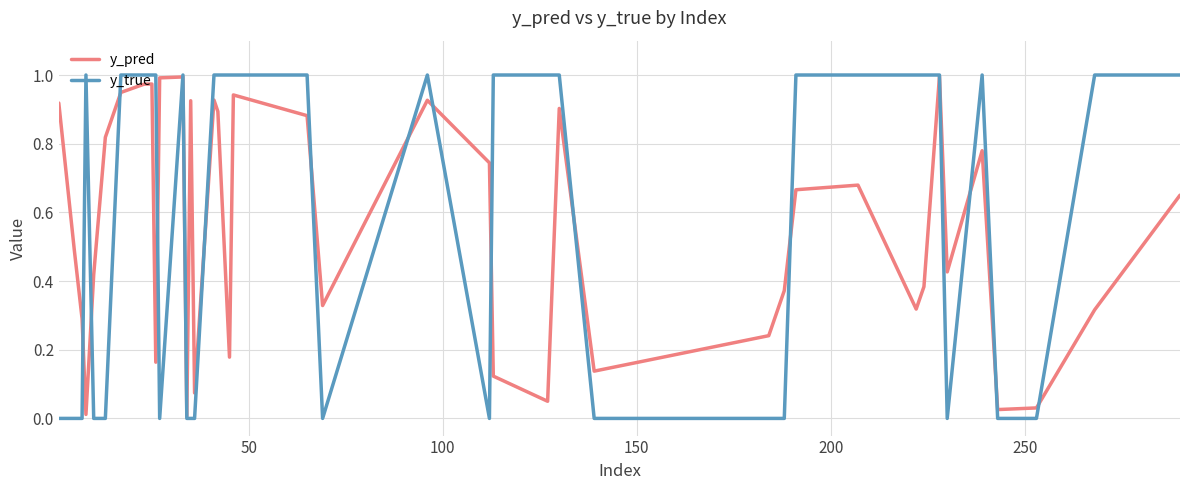

Which series has the widest spread of values?

y_true